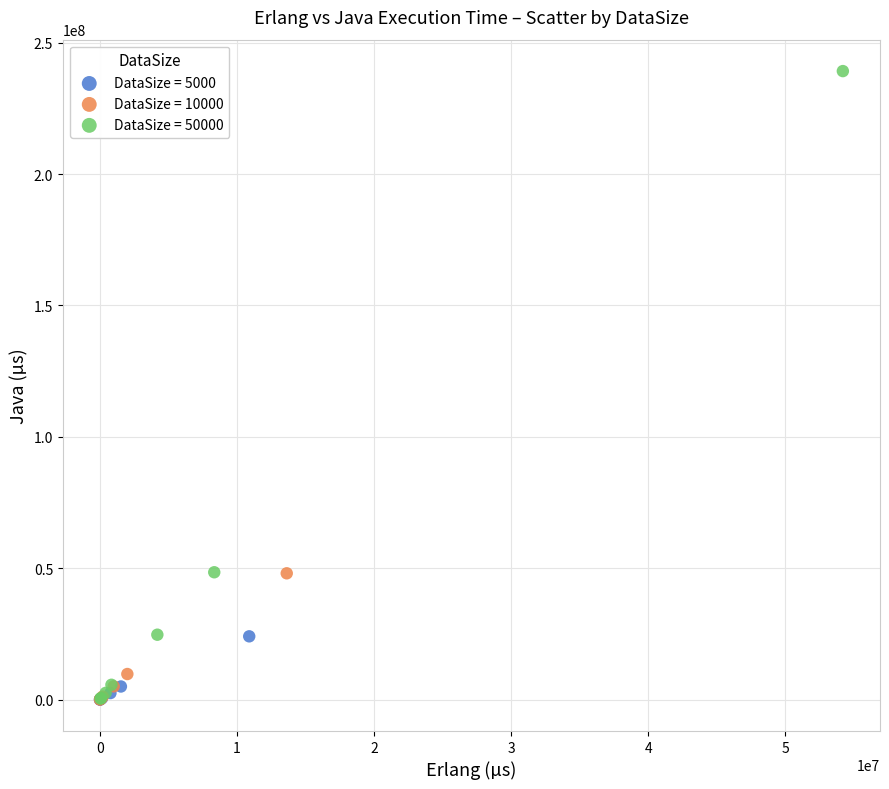

What are all the series names shown in the legend?

DataSize = 5000, DataSize = 10000, DataSize = 50000